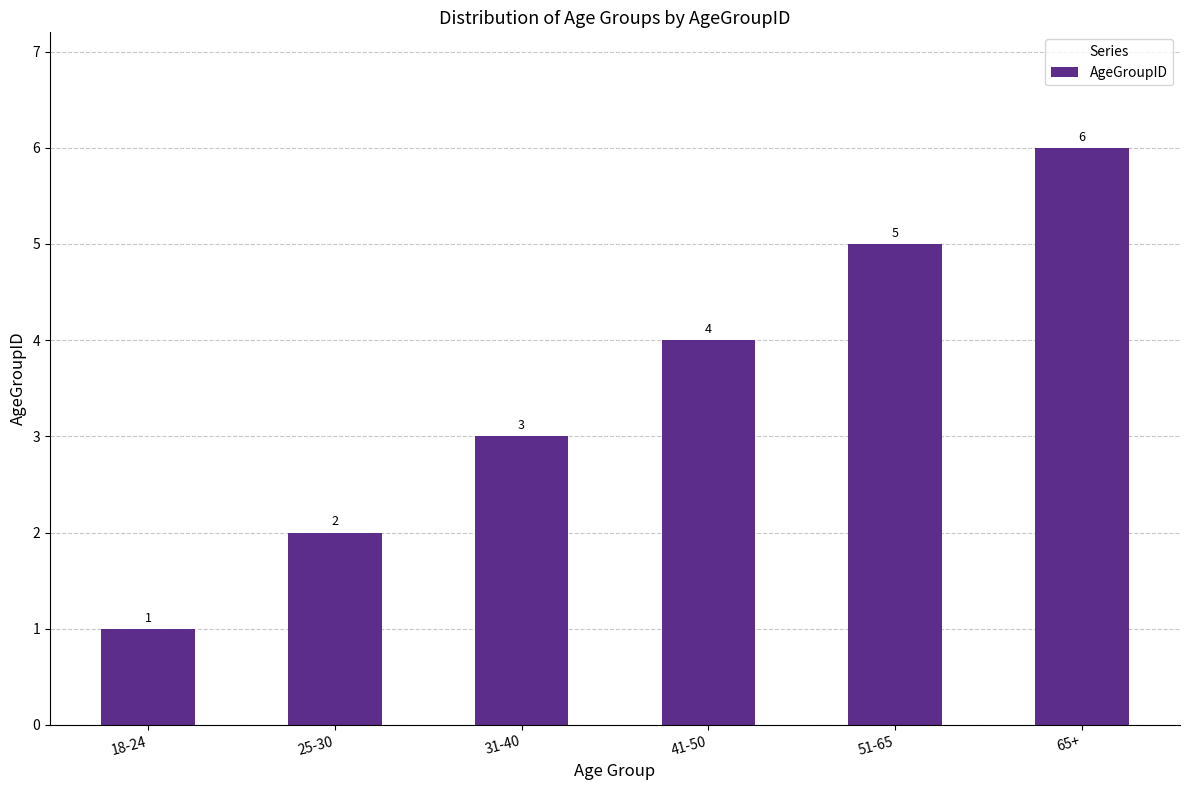

Does the chart contain any negative values?

No